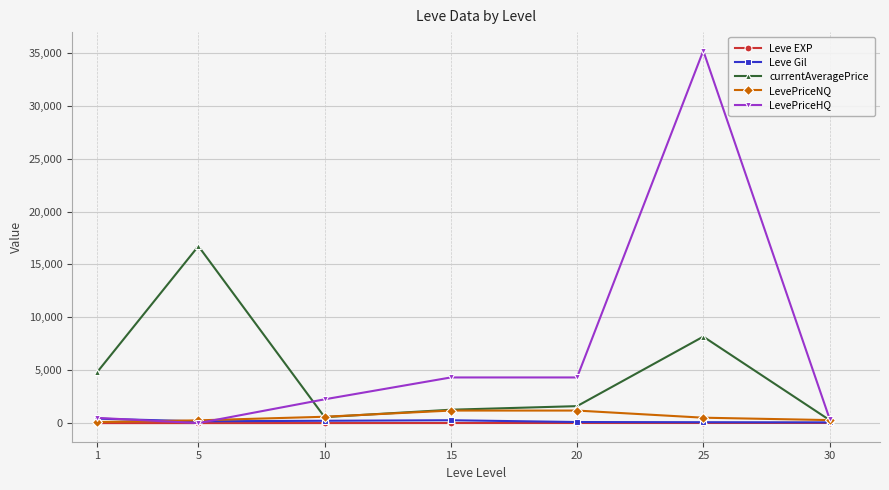

Rank the series by their maximum value, from highest to lowest.

LevePriceHQ, currentAveragePrice, LevePriceNQ, Leve Gil, Leve EXP